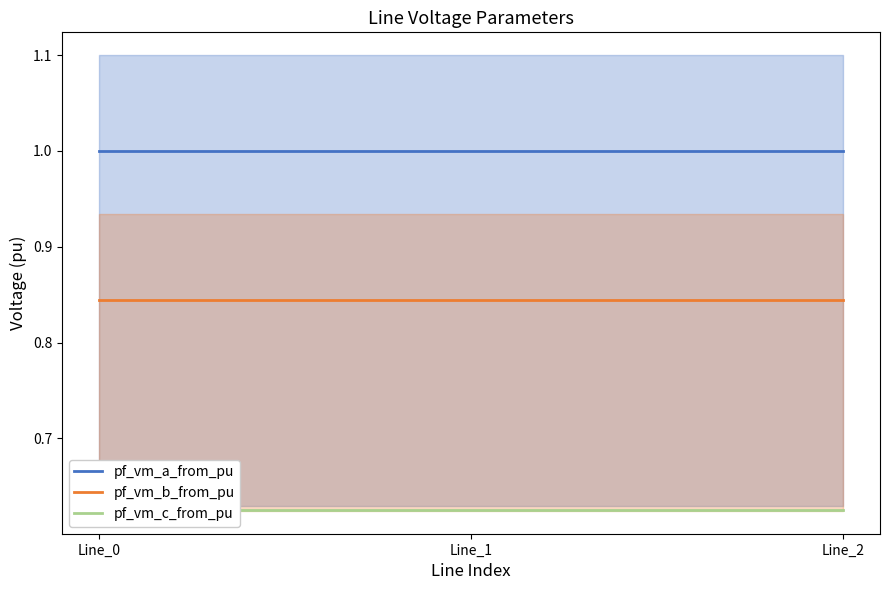

Count the pf_vm_b_from_pu values in the range 0 to 1.

3